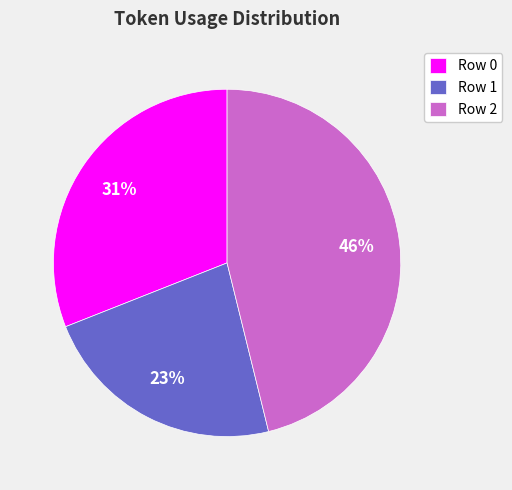

Is the sum of Row 2 and Row 0 greater than half?

Yes